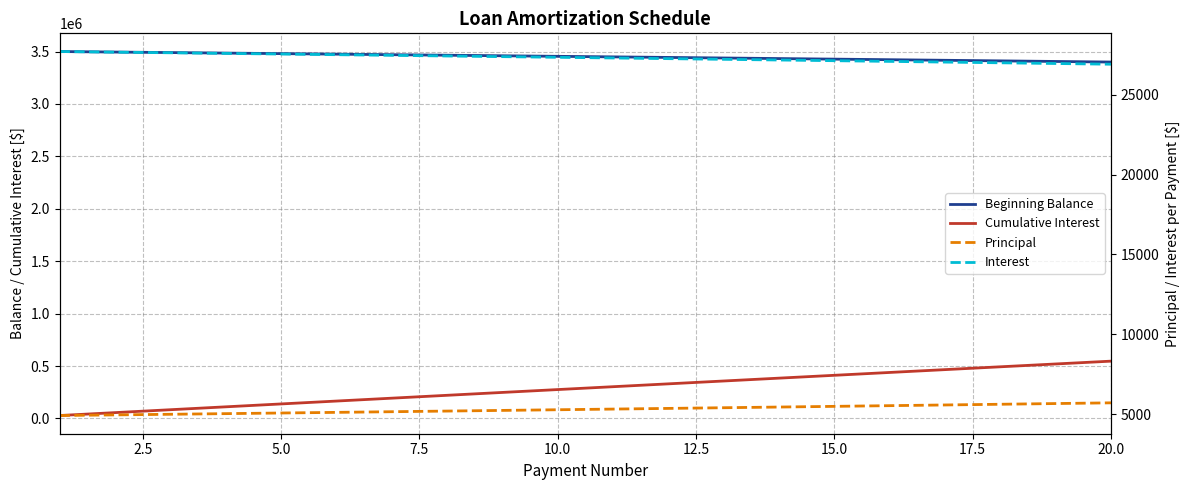

True or false: Cumulative Interest has more than 0 interior local peaks.

False